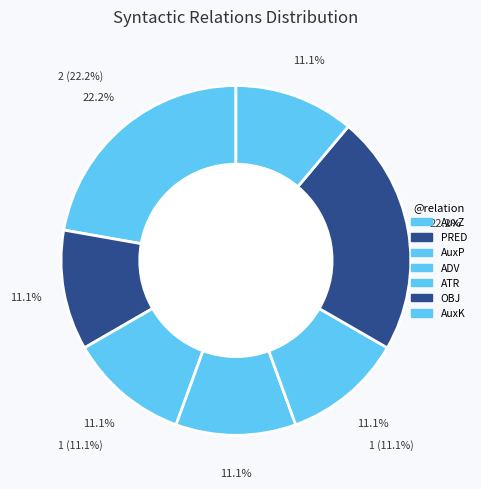

What percentage is NOT represented by AuxZ?

77.8%